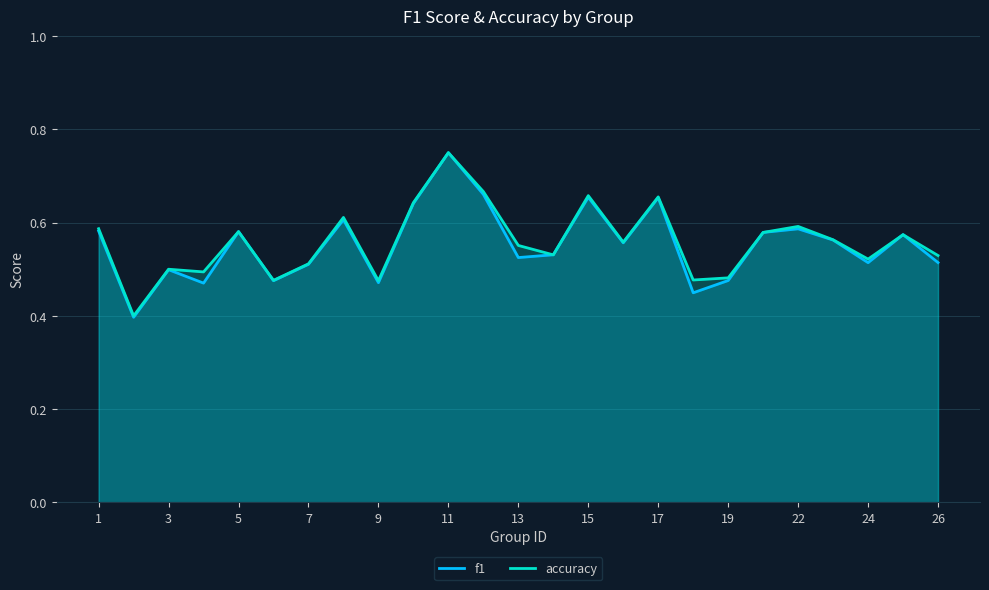

True or false: f1 has a value of 0.7 at 9.

False